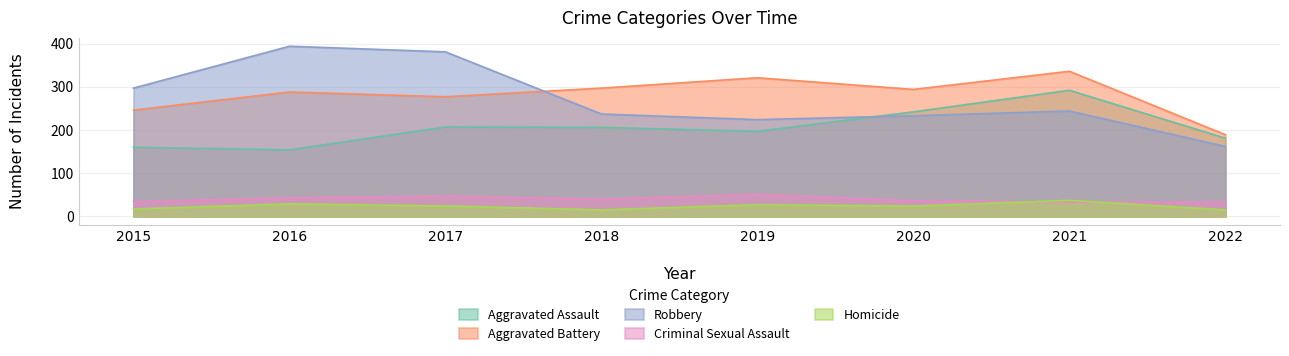

What is the spread (max minus min) of values at 2021?

303